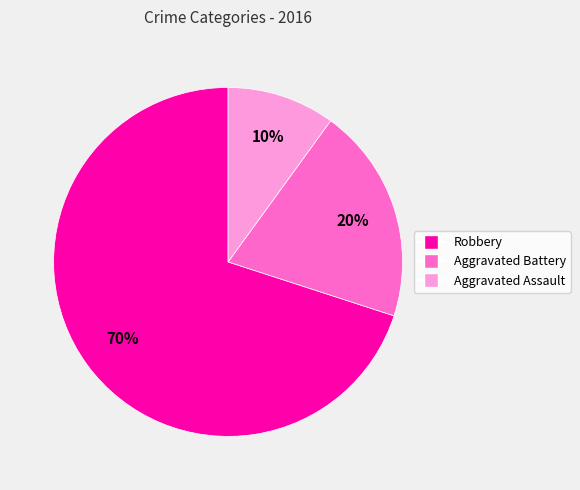

Rank the categories by value from lowest to highest.

Aggravated Assault, Aggravated Battery, Robbery